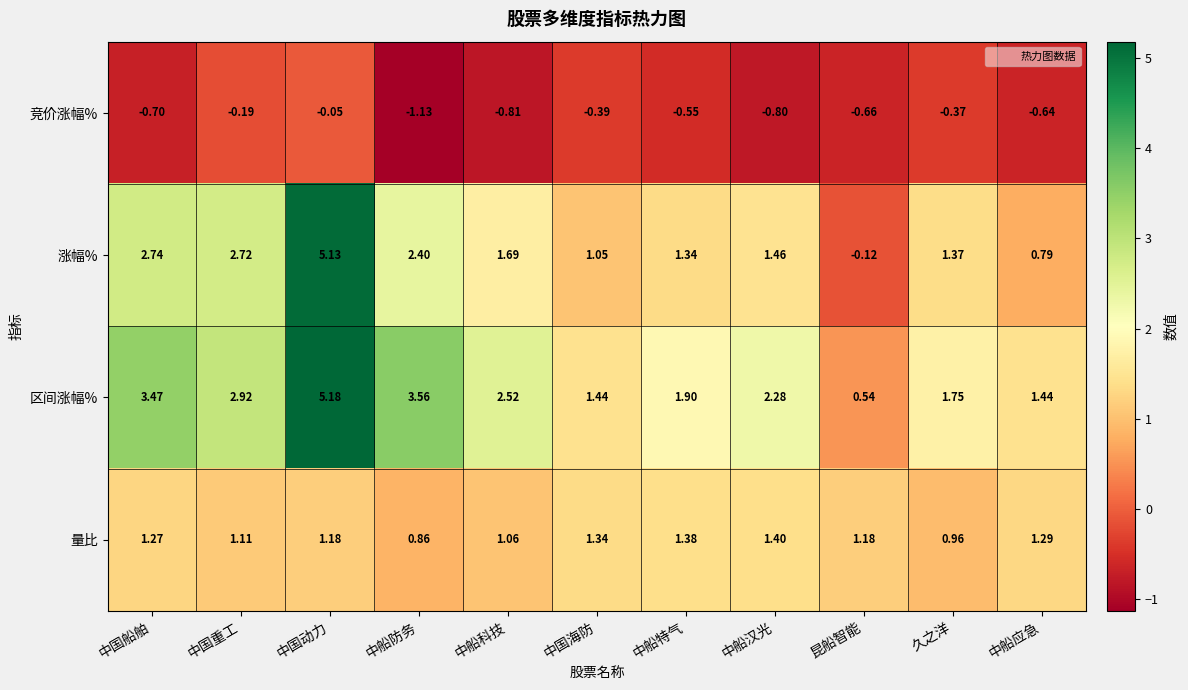

What is the spread (max minus min) of values at 久之洋?

2.1